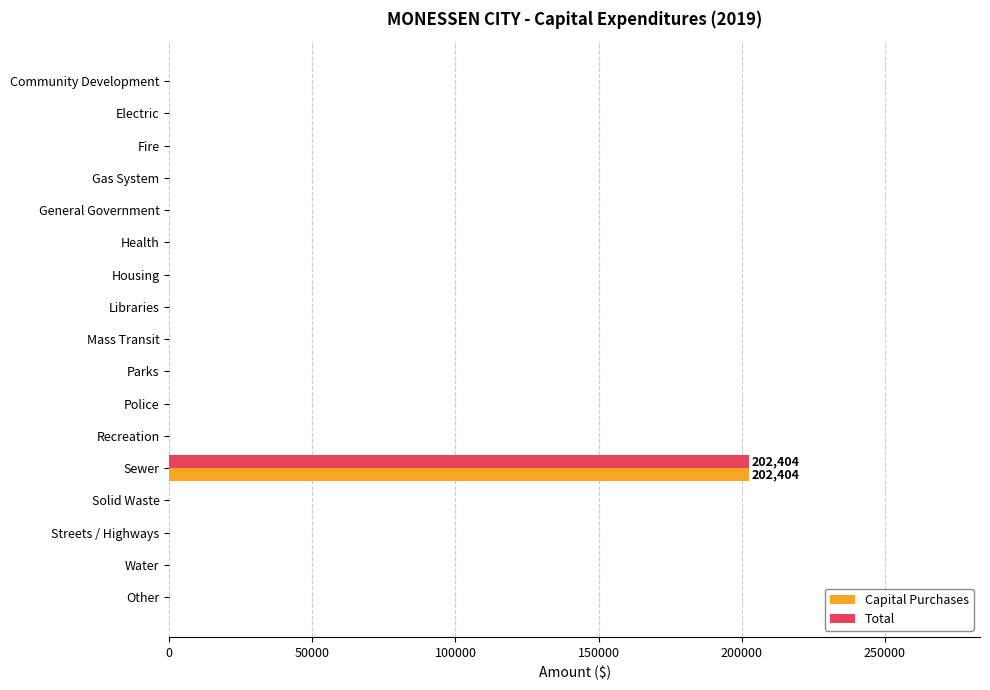

What is the greatest value displayed?

202404